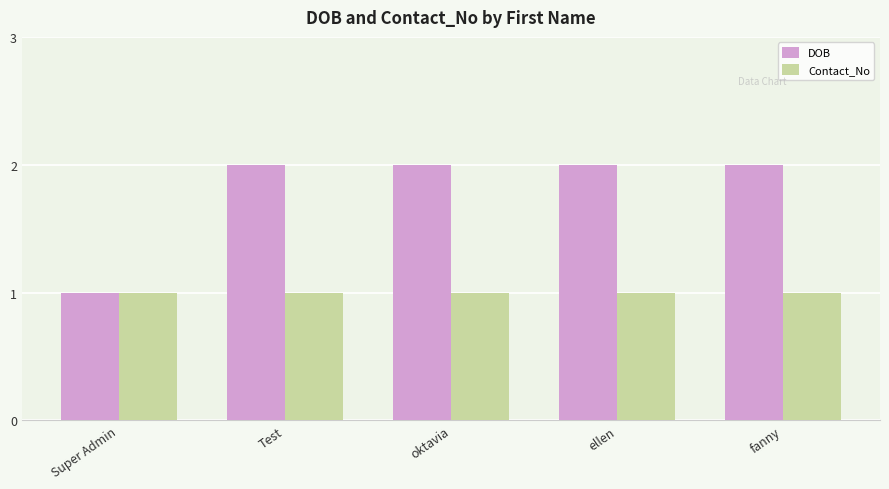

At fanny, list the series in order from largest to smallest.

DOB, Contact_No